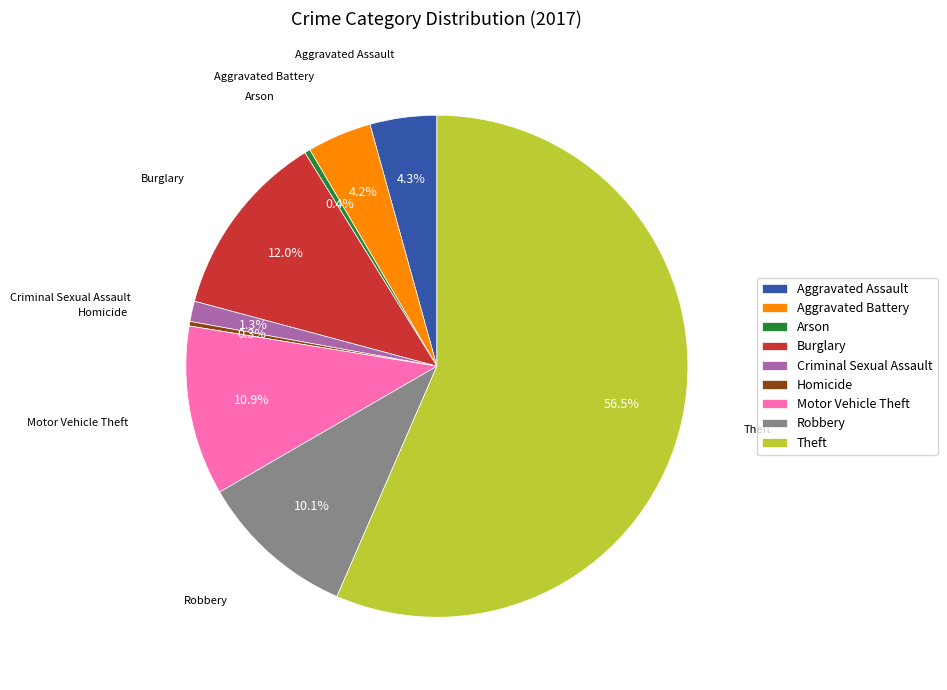

Is there a majority slice in this chart?

Yes